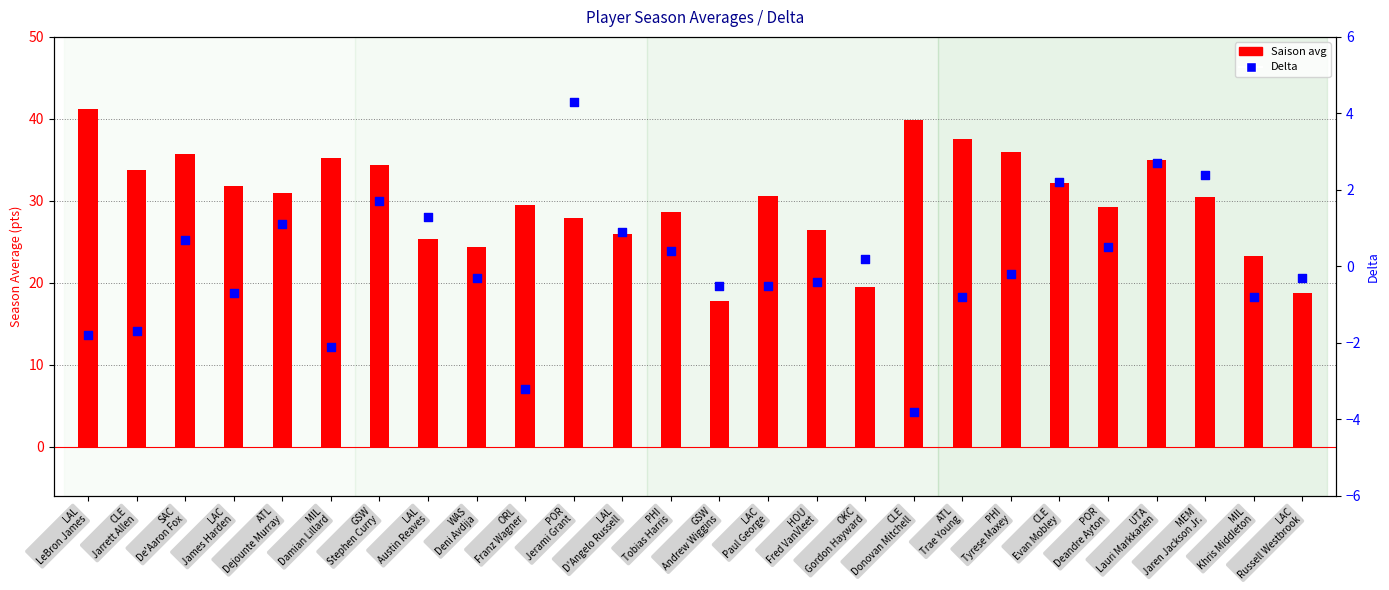

At how many categories does at least one series exceed 9?

26